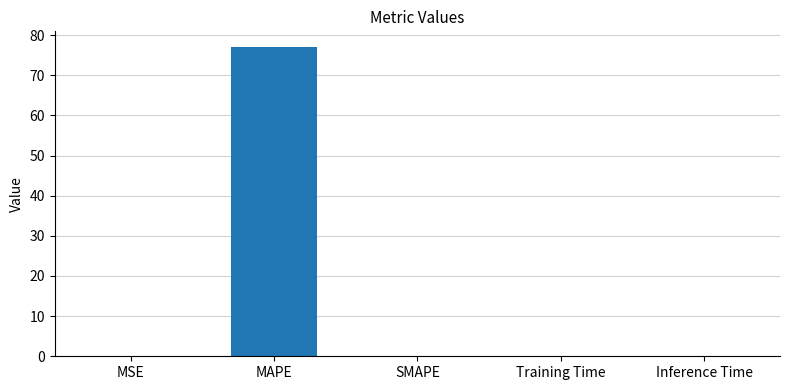

What is the sum of all values?

77.1